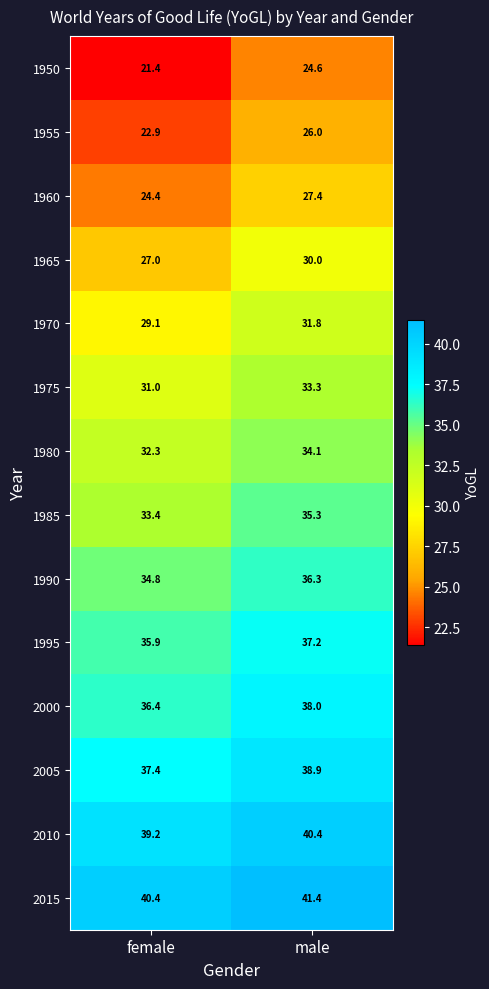

Rank the series at female from highest to lowest value.

2015, 2010, 2005, 2000, 1995, 1990, 1985, 1980, 1975, 1970, 1965, 1960, 1955, 1950